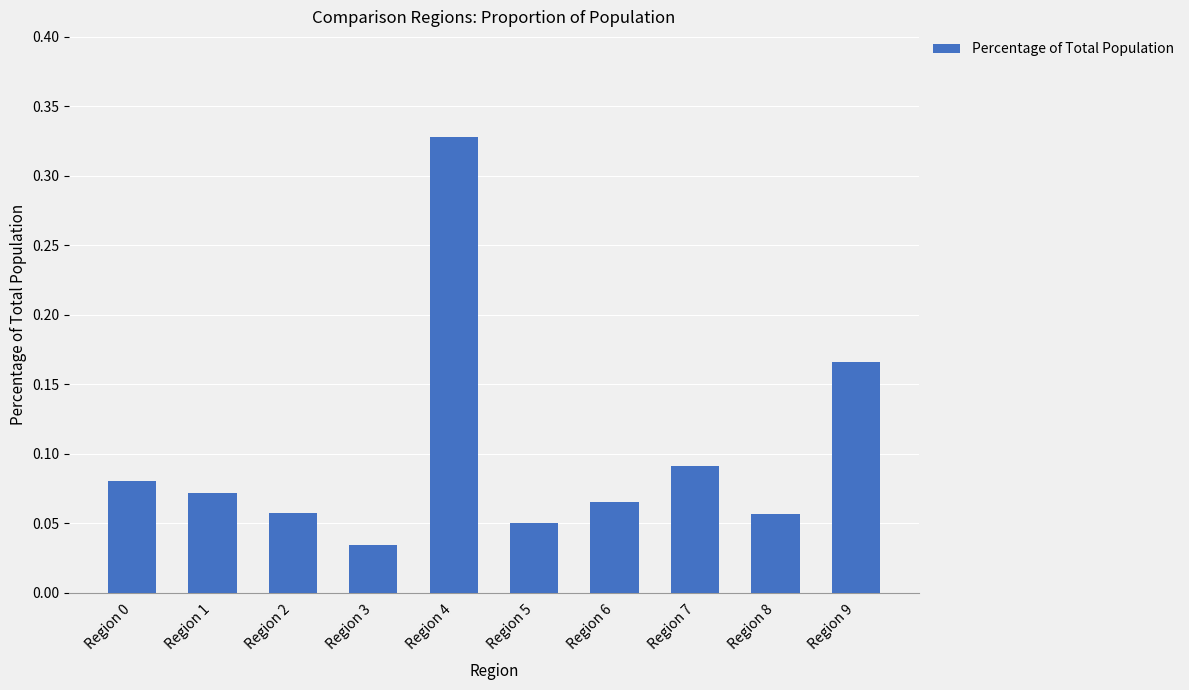

How many values are between 0 and 1?

10